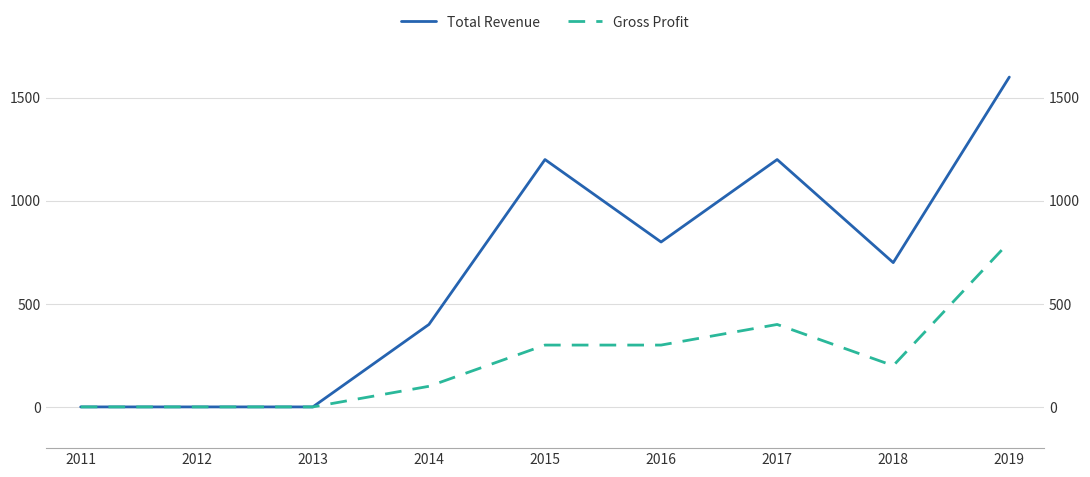

True or false: Gross Profit has more than 0 points higher than both neighbors.

True